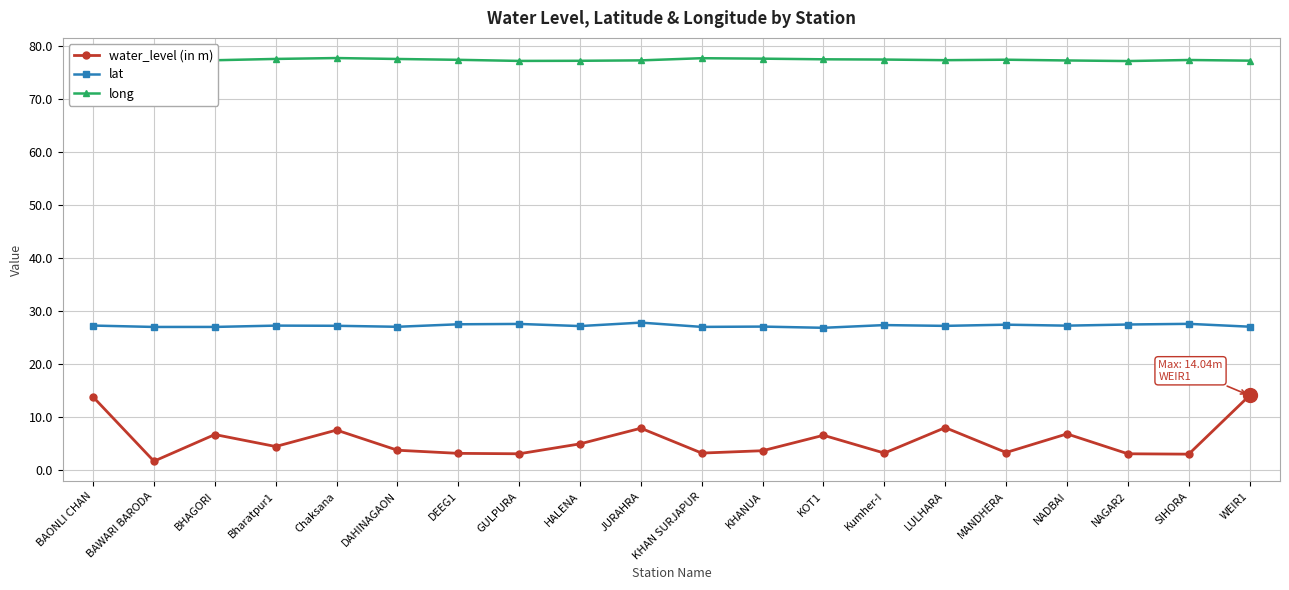

The water_level (in m) series shows 1.8 at KHAN SURJAPUR. True or false?

False